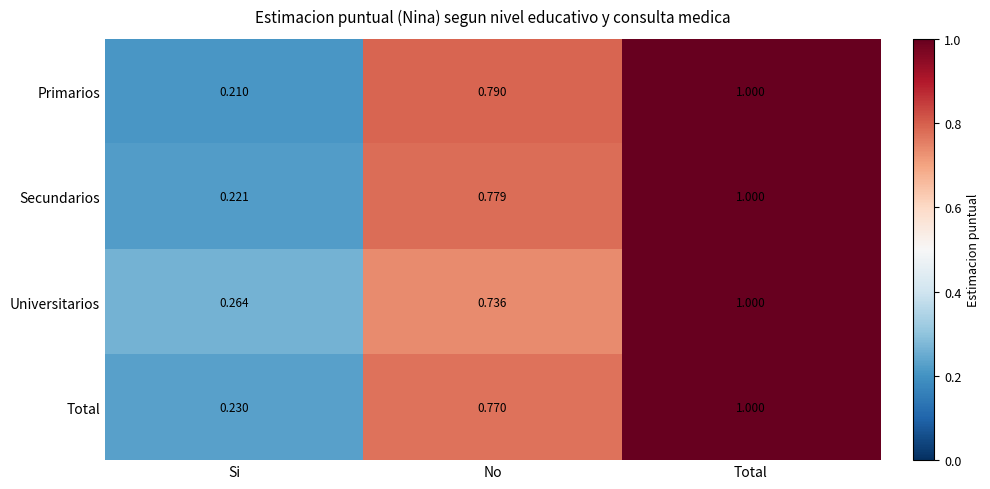

List the labels in order of Total value, largest first.

Total, No, Si